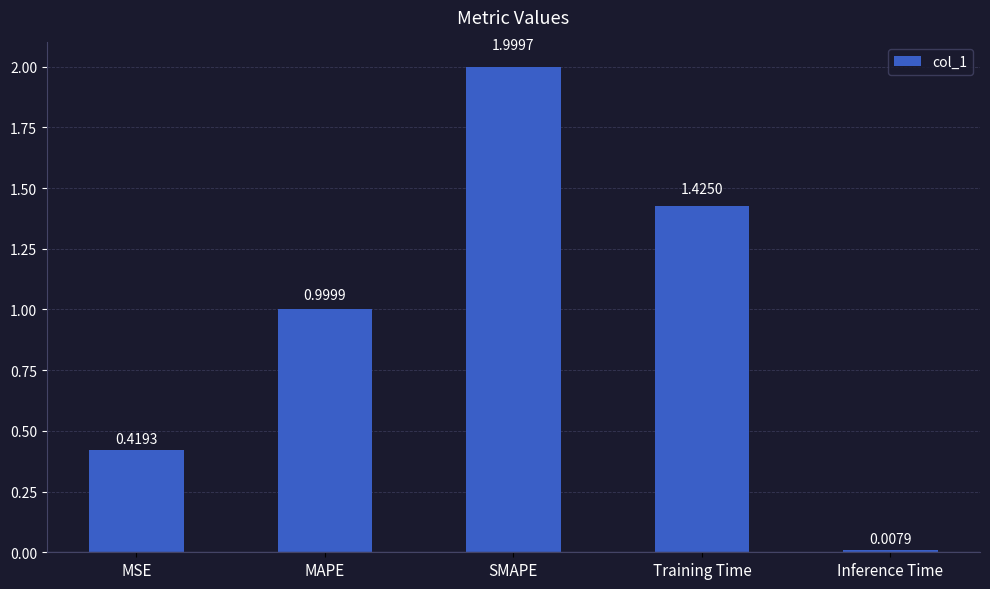

Which label corresponds to the smallest value in the chart?

Inference Time